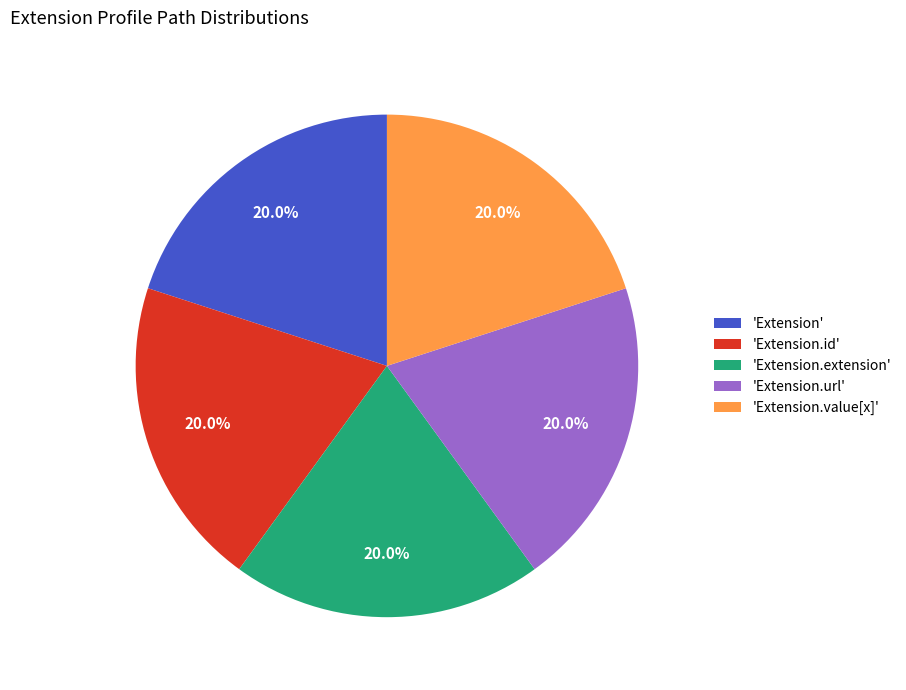

How many segments does this pie chart have?

5